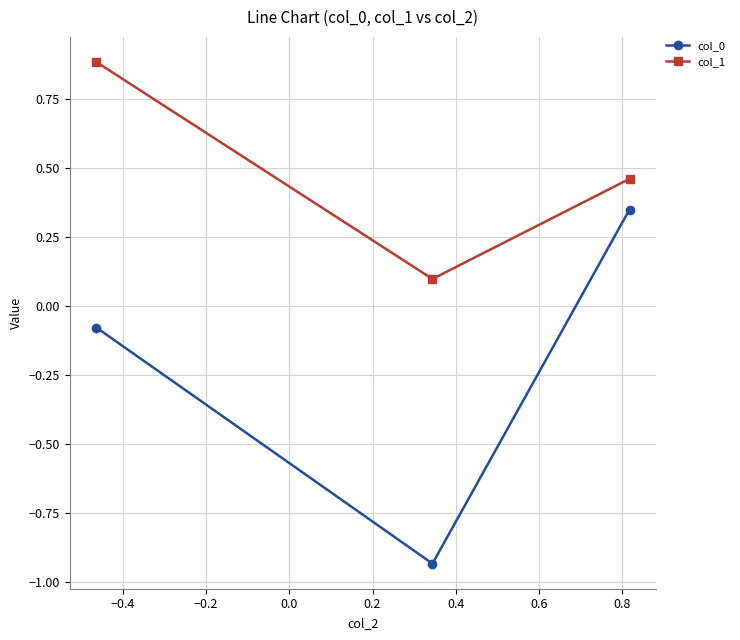

Which series has the largest total across all categories?

col_1